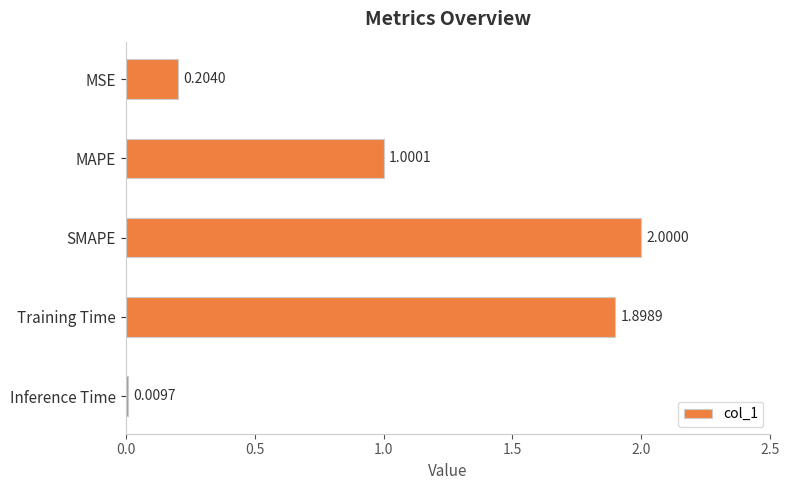

What is the change in value from MSE to SMAPE?

+1.8